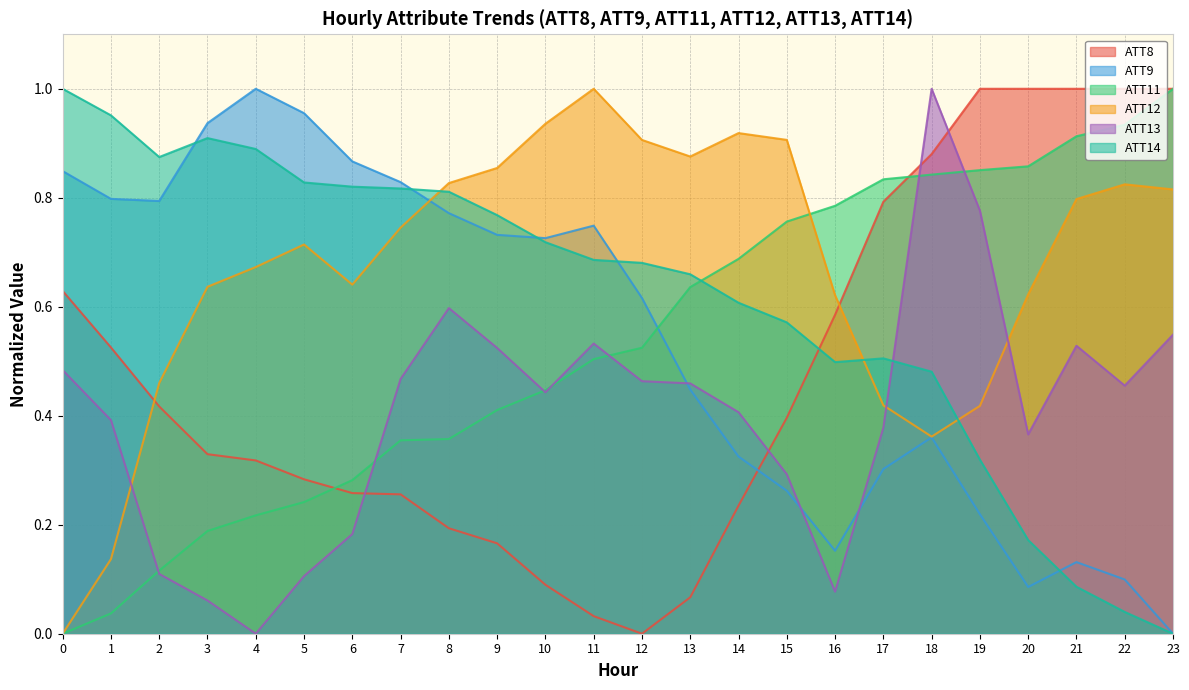

Reading right to left, list all the values displayed in this chart.

ATT8: 1.0	1.0	1.0	1.0	1.0	0.9	0.8	0.6	0.4	0.2	0.1	0.0	0.0	0.1	0.2	0.2	0.3	0.3	0.3	0.3	0.3	0.4	0.5	0.6
ATT9: 0.0	0.1	0.1	0.1	0.2	0.4	0.3	0.2	0.3	0.3	0.4	0.6	0.7	0.7	0.7	0.8	0.8	0.9	1.0	1.0	0.9	0.8	0.8	0.8
ATT11: 1.0	0.9	0.9	0.9	0.9	0.8	0.8	0.8	0.8	0.7	0.6	0.5	0.5	0.4	0.4	0.4	0.4	0.3	0.2	0.2	0.2	0.1	0.0	0.0
ATT12: 0.8	0.8	0.8	0.6	0.4	0.4	0.4	0.6	0.9	0.9	0.9	0.9	1.0	0.9	0.9	0.8	0.7	0.6	0.7	0.7	0.6	0.5	0.1	0.0
ATT13: 0.5	0.5	0.5	0.4	0.8	1.0	0.4	0.1	0.3	0.4	0.5	0.5	0.5	0.4	0.5	0.6	0.5	0.2	0.1	0.0	0.1	0.1	0.4	0.5
ATT14: 0.0	0.0	0.1	0.2	0.3	0.5	0.5	0.5	0.6	0.6	0.7	0.7	0.7	0.7	0.8	0.8	0.8	0.8	0.8	0.9	0.9	0.9	1.0	1.0